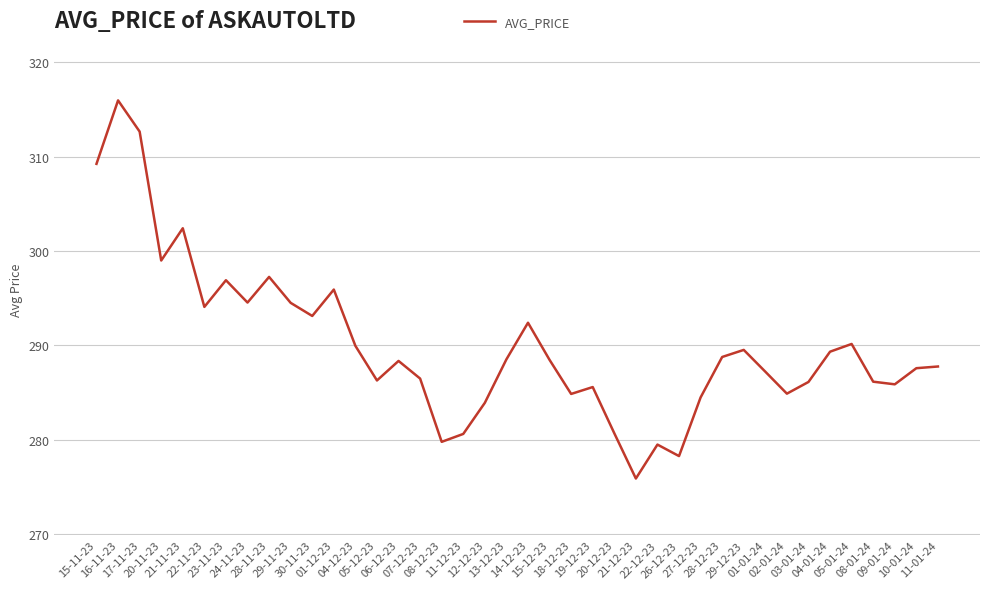

Between 23-11-23 and 30-11-23, which is larger?

23-11-23